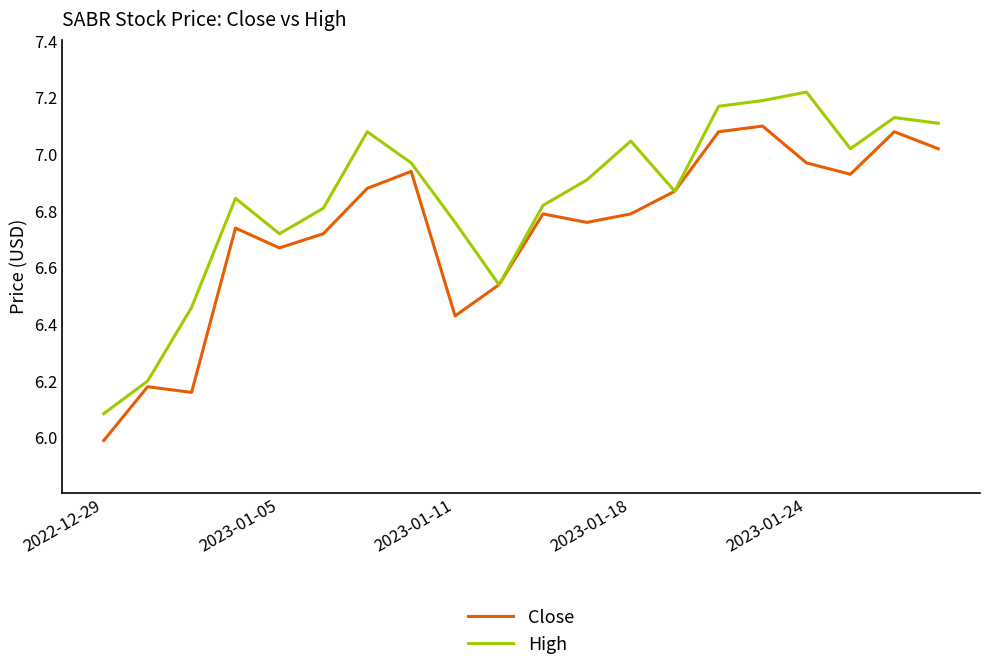

What is the minimum value shown in the chart?

6.0